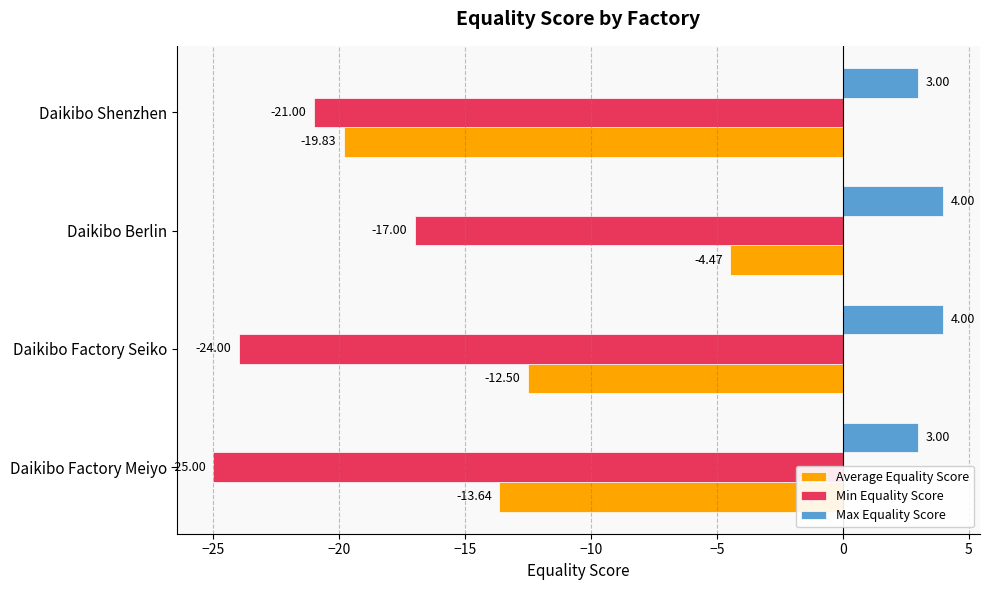

What is the difference between the second highest and second lowest values in the Min Equality Score series?

3.0